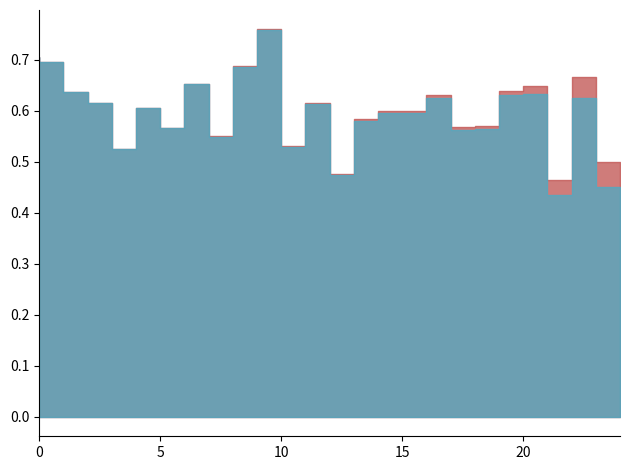

How many distinct data groups are displayed?

2